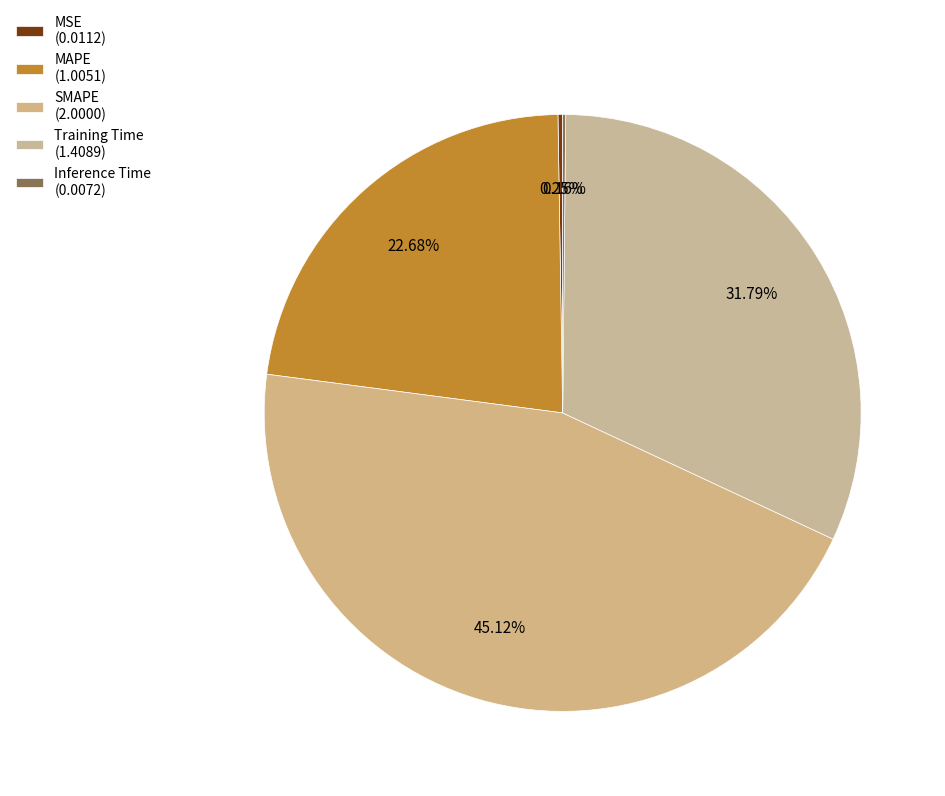

What is the total percentage of SMAPE and MSE?

45.4%